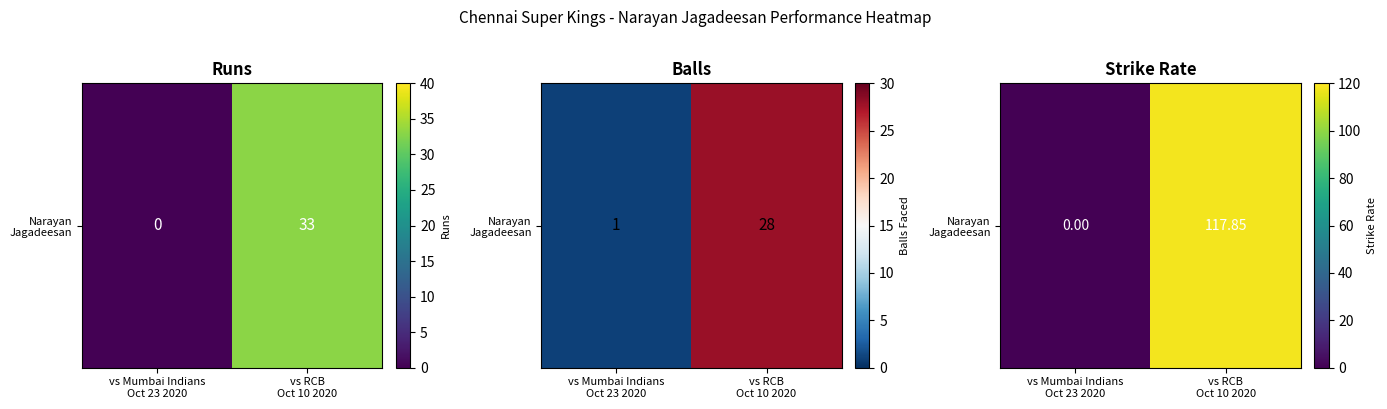

How many values are below 117?

1